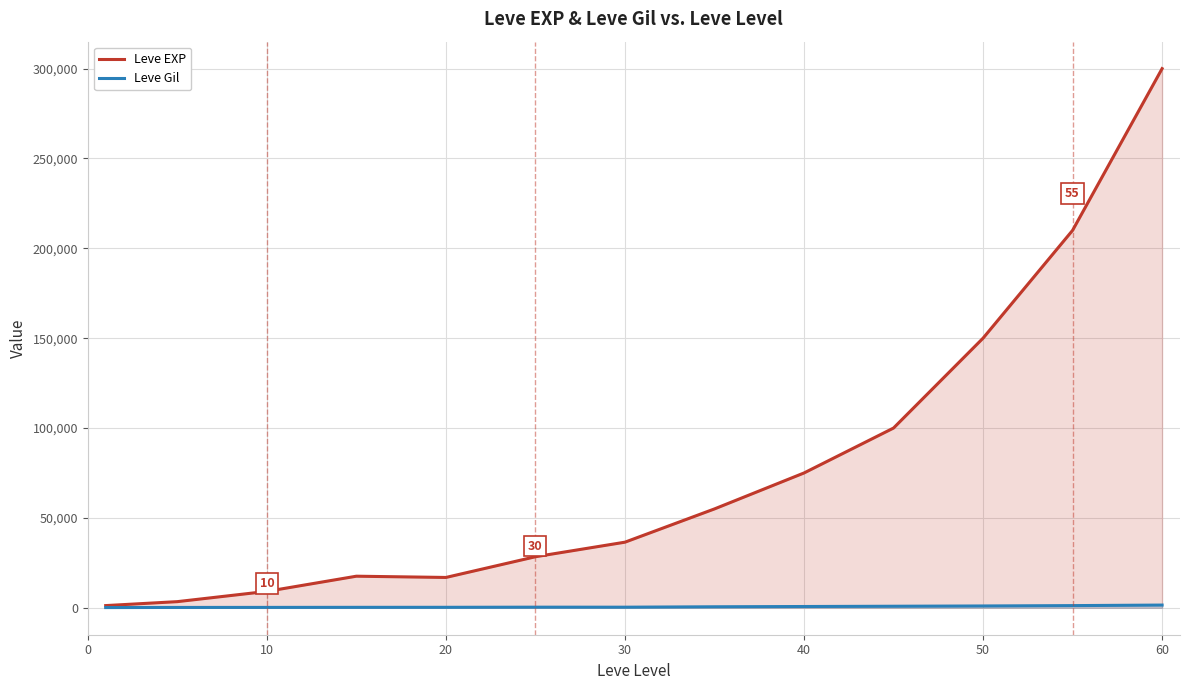

Which series has the largest range (max minus min)?

Leve EXP